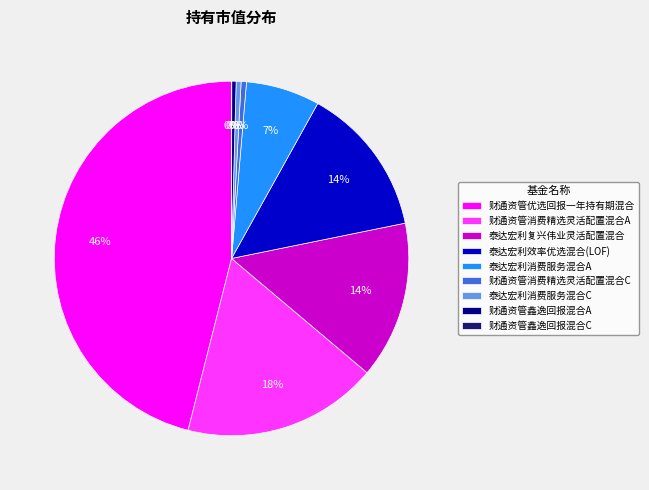

Is 财通资管优选回报一年持有期混合 the majority of the pie?

No